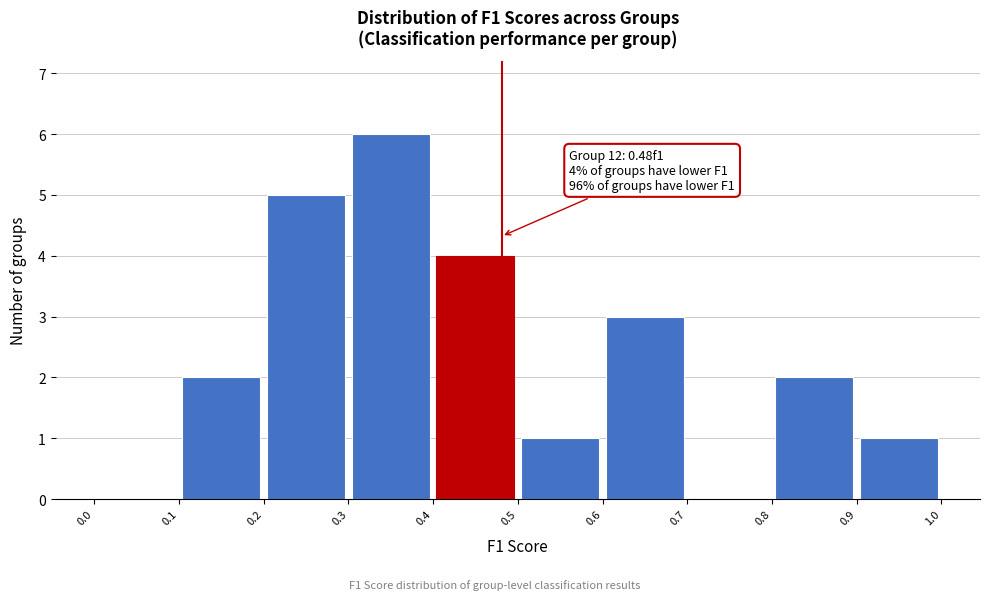

Which range on the x-axis has the tallest bar?

0.3 to 0.4